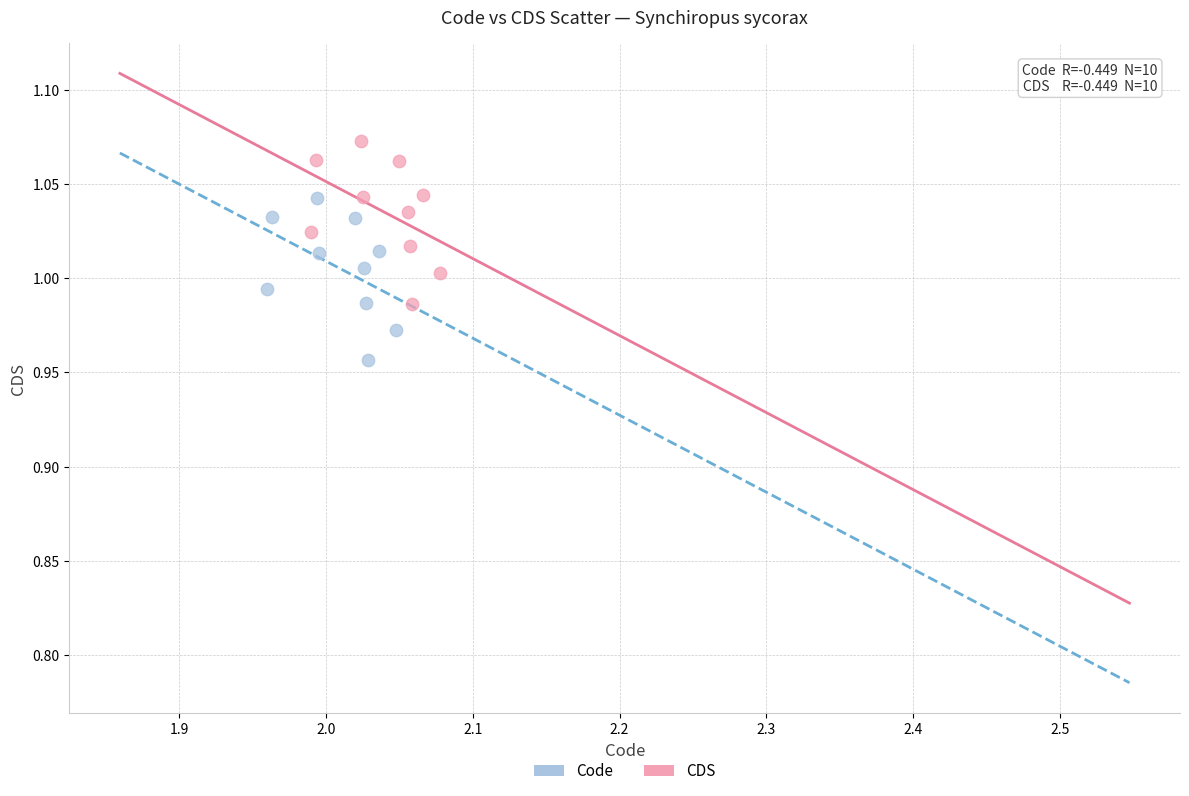

What are all the series names shown in the legend?

Code, CDS